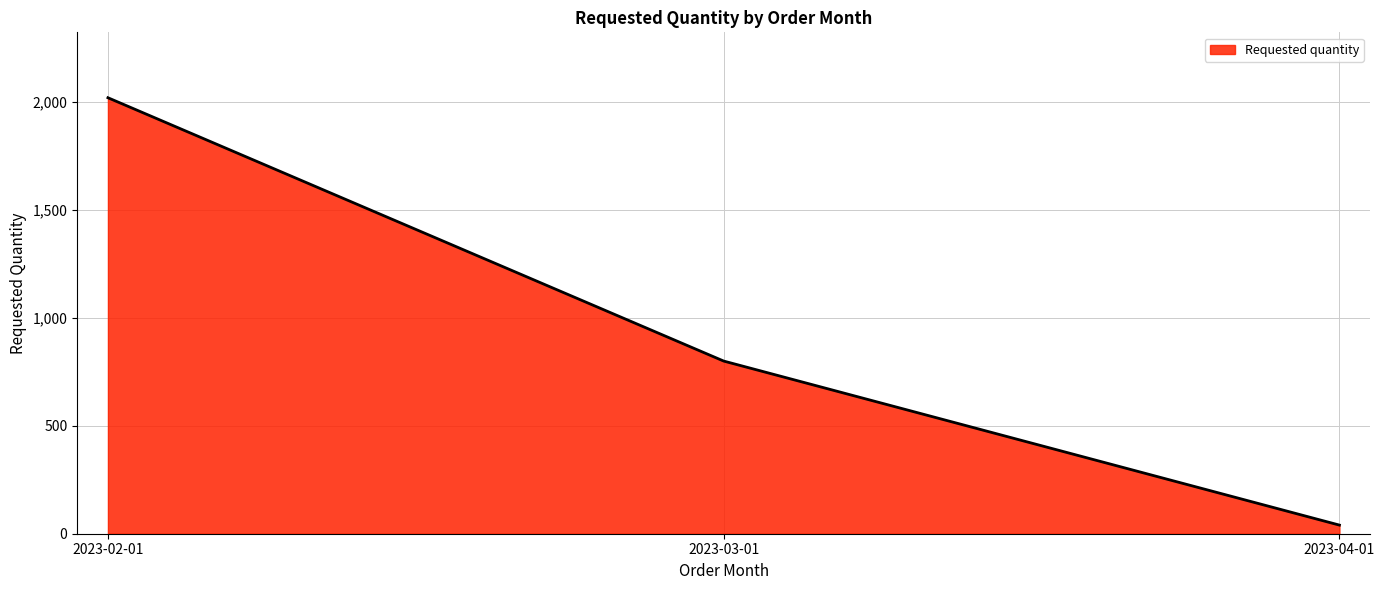

Which has a higher value, 2023-03-01 or 2023-04-01?

2023-03-01